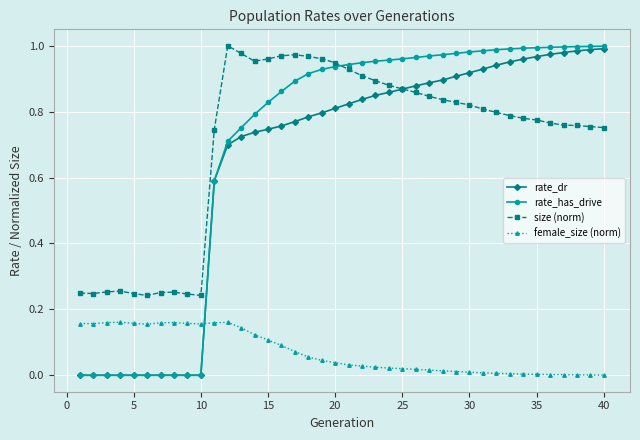

True or false: female_size (norm) and size (norm) intersect in this chart.

False